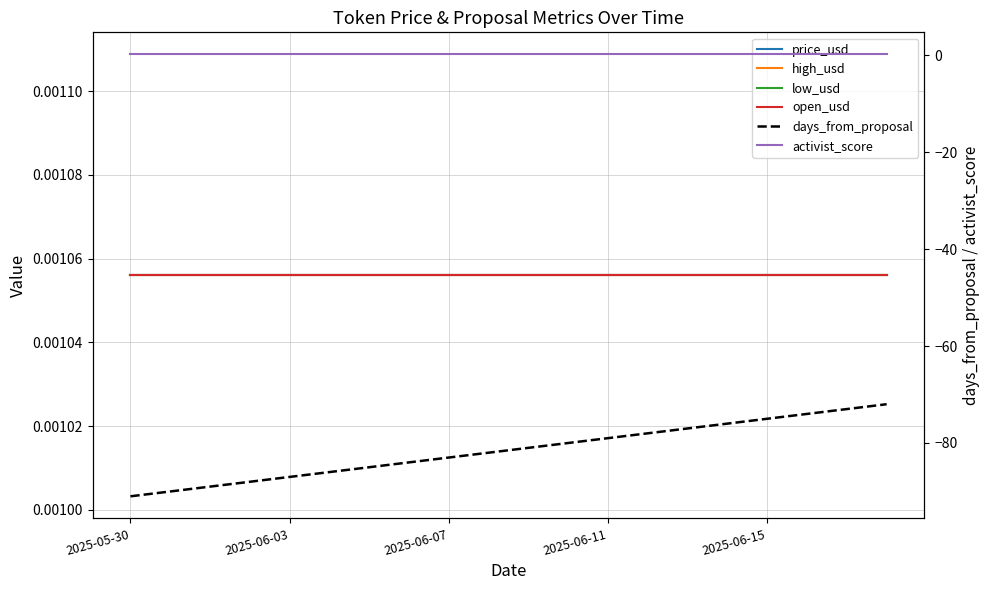

Between 10 and 12, which series saw the biggest shift?

days_from_proposal